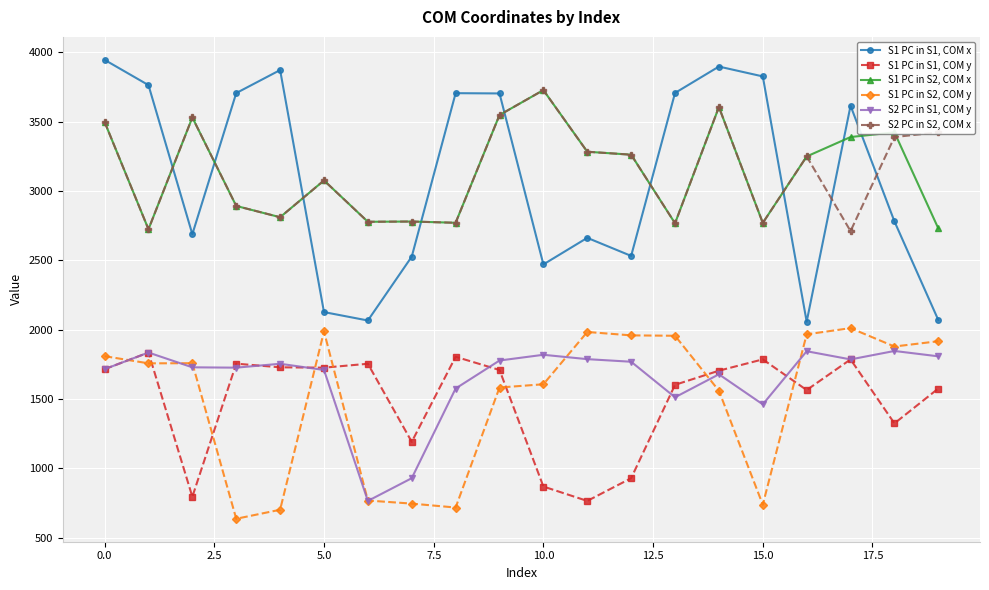

What is the value of the S1 PC in S2, COM y point at the 15th from the left?

1559.7